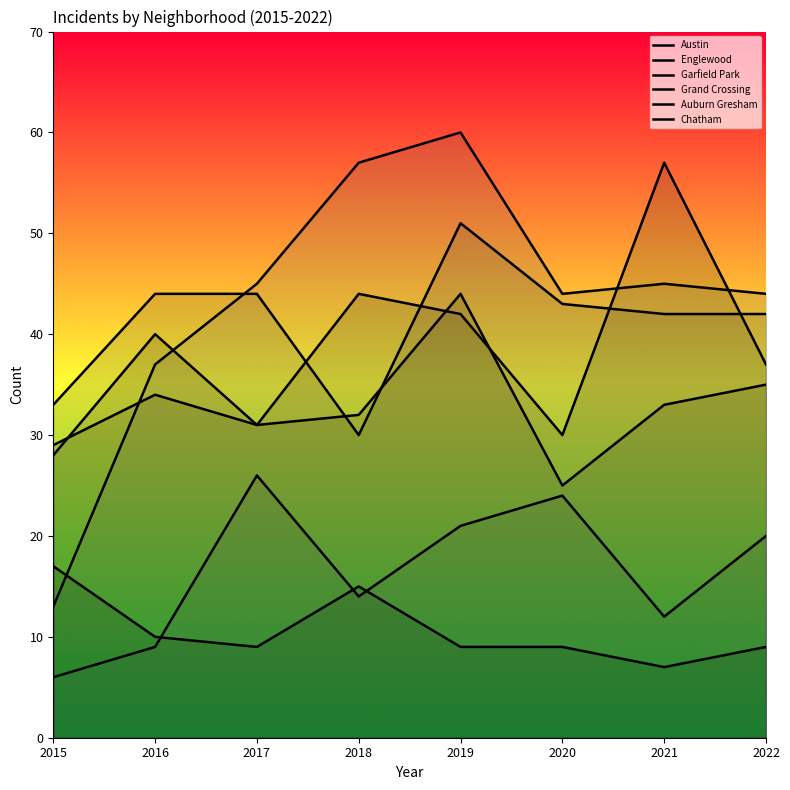

Reading left to right, extract all data points from this chart.

Austin: 28	40	31	44	42	30	57	37
Englewood: 33	44	44	30	51	43	42	42
Garfield Park: 13	37	45	57	60	44	45	44
Grand Crossing: 29	34	31	32	44	25	33	35
Auburn Gresham: 17	10	9	15	9	9	7	9
Chatham: 6	9	26	14	21	24	12	20